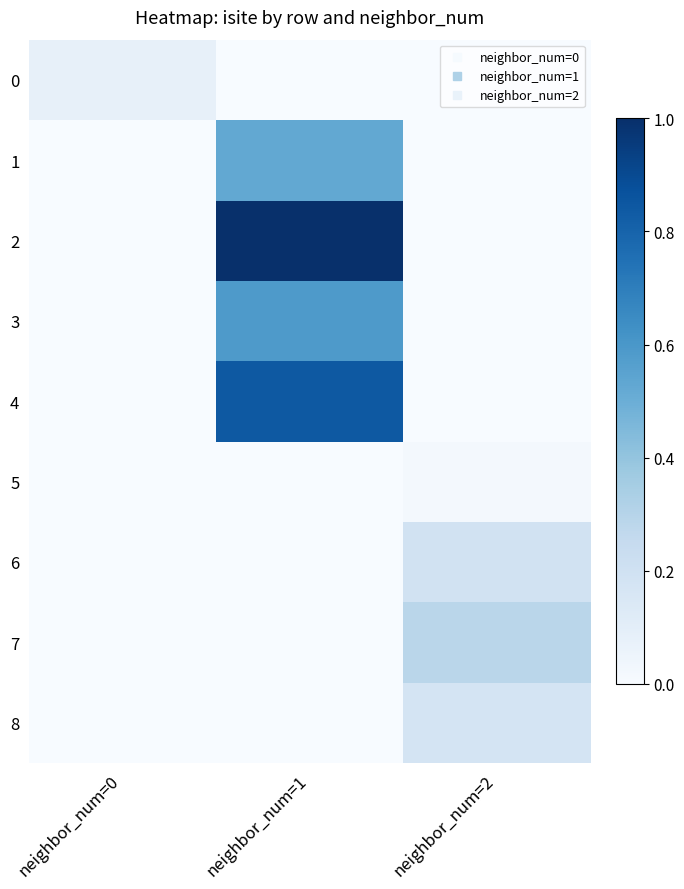

What is the maximum value shown in the chart?

1.0